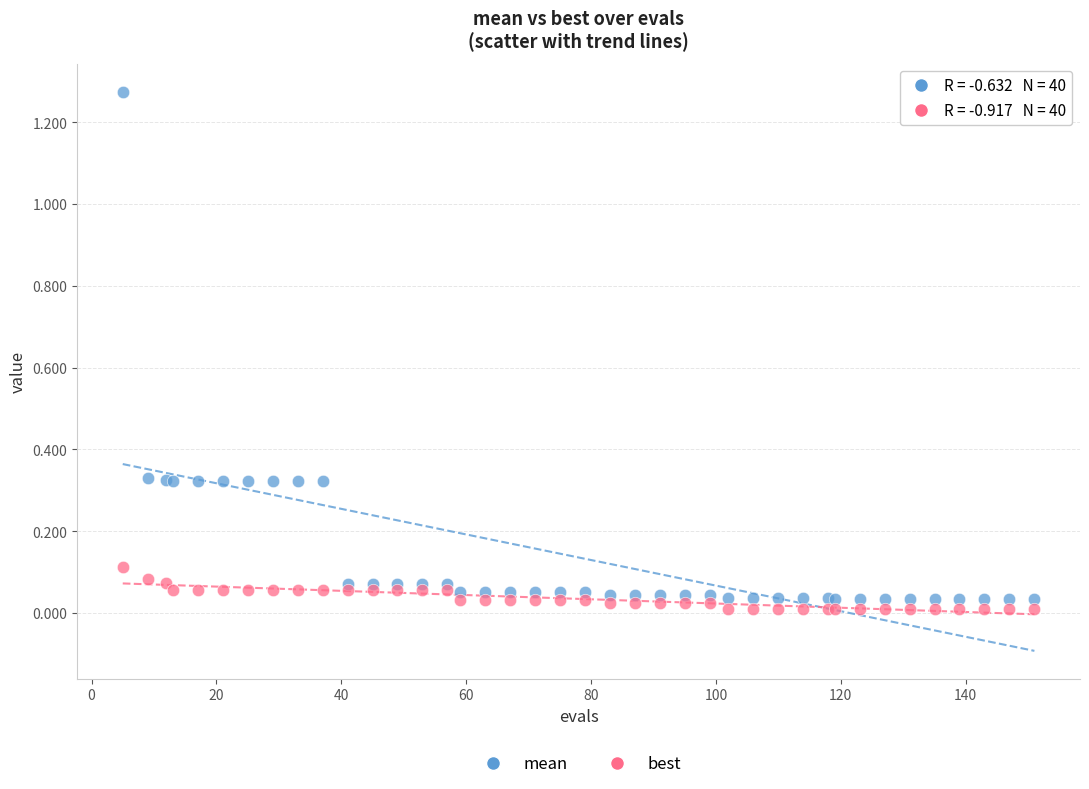

Which series contains the lowest Y value?

best